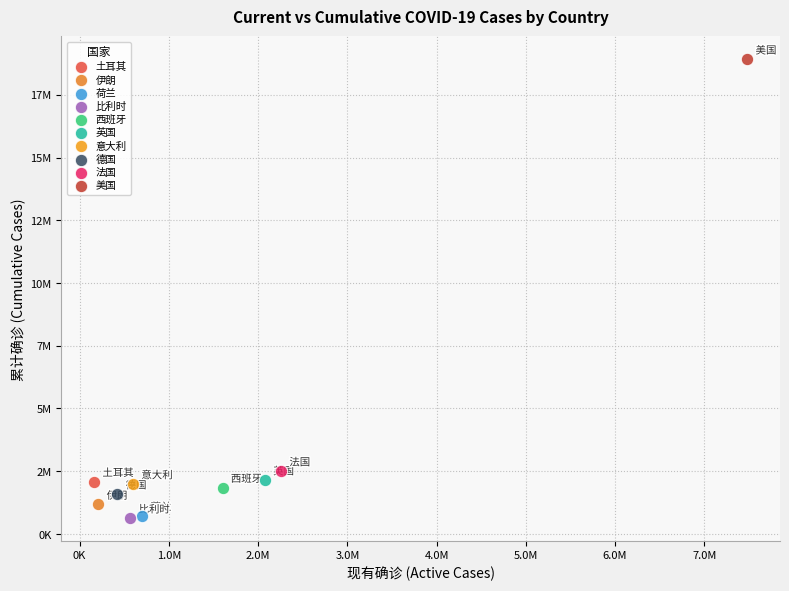

What are all the series names shown in the legend?

土耳其, 伊朗, 荷兰, 比利时, 西班牙, 英国, 意大利, 德国, 法国, 美国